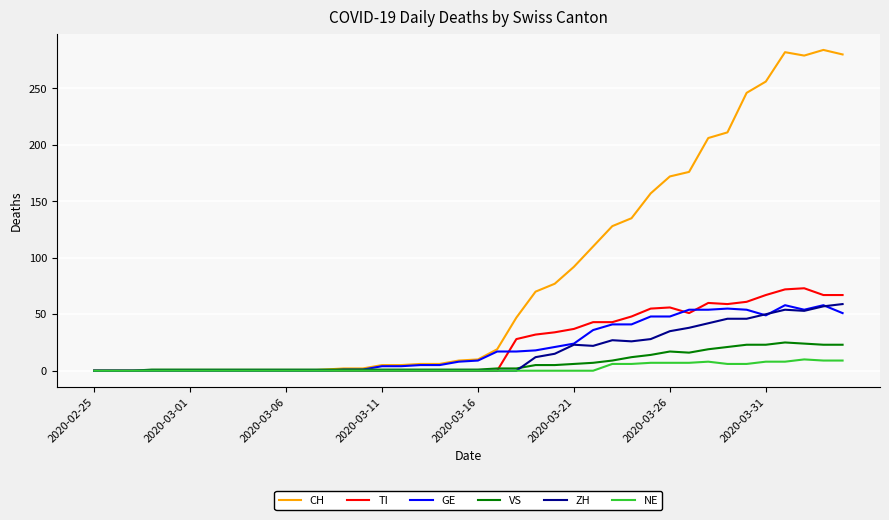

Which series has the largest range (max minus min)?

CH